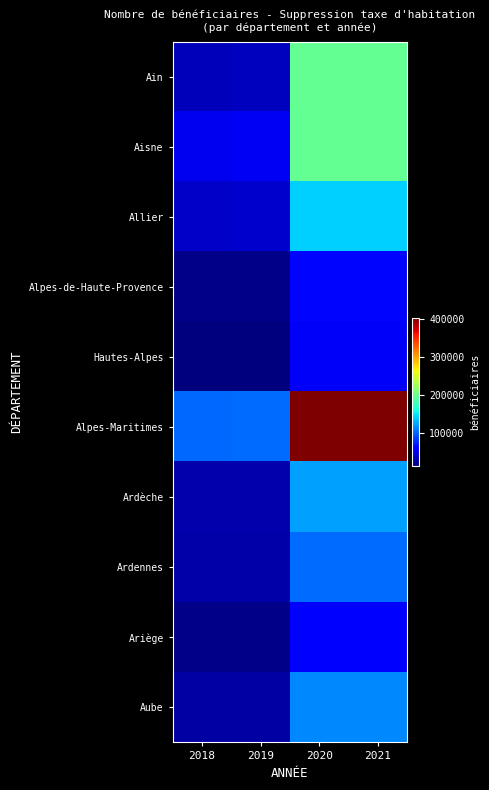

What is the difference between the highest and lowest values at 2021?

348661